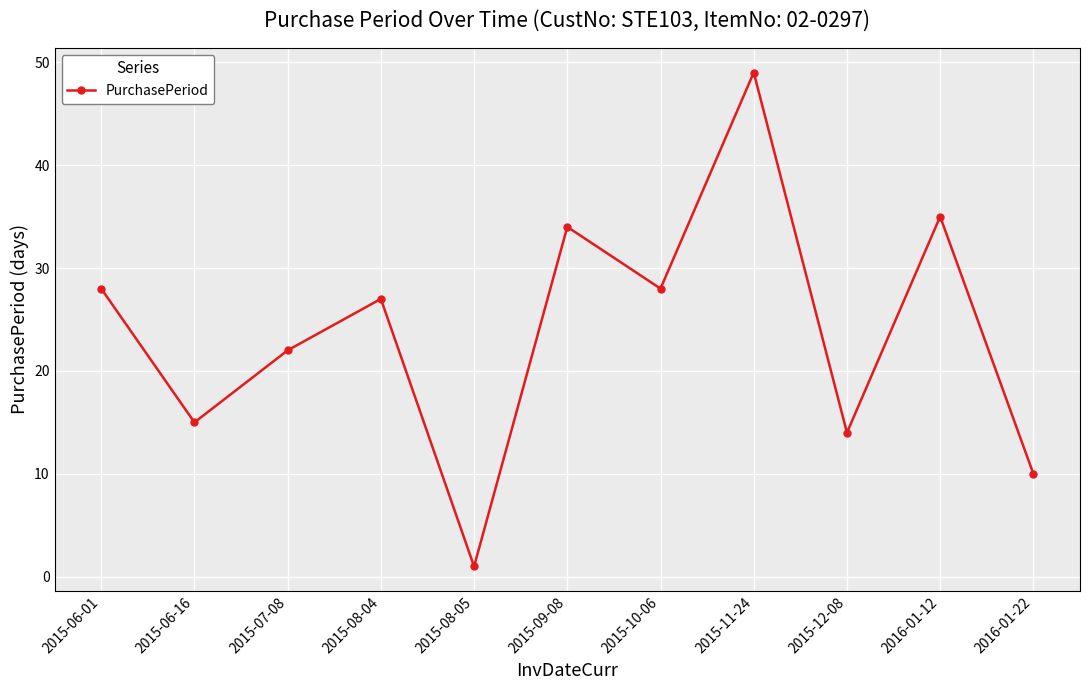

Where does the data first go above 27?

2015-06-01